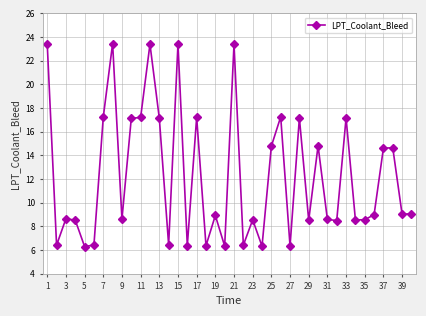

What is the minimum value shown in the chart?

6.3